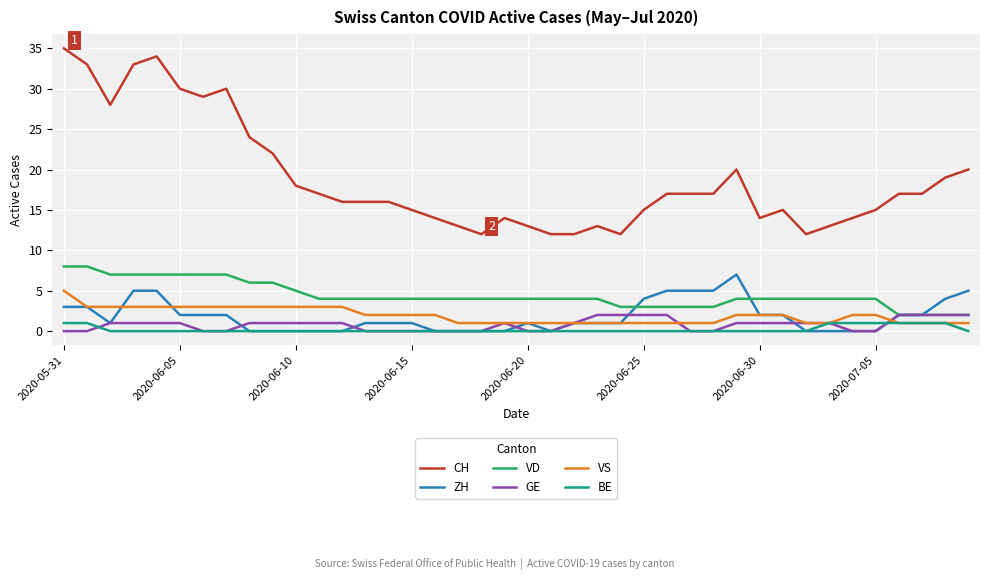

What is the greatest value displayed?

35